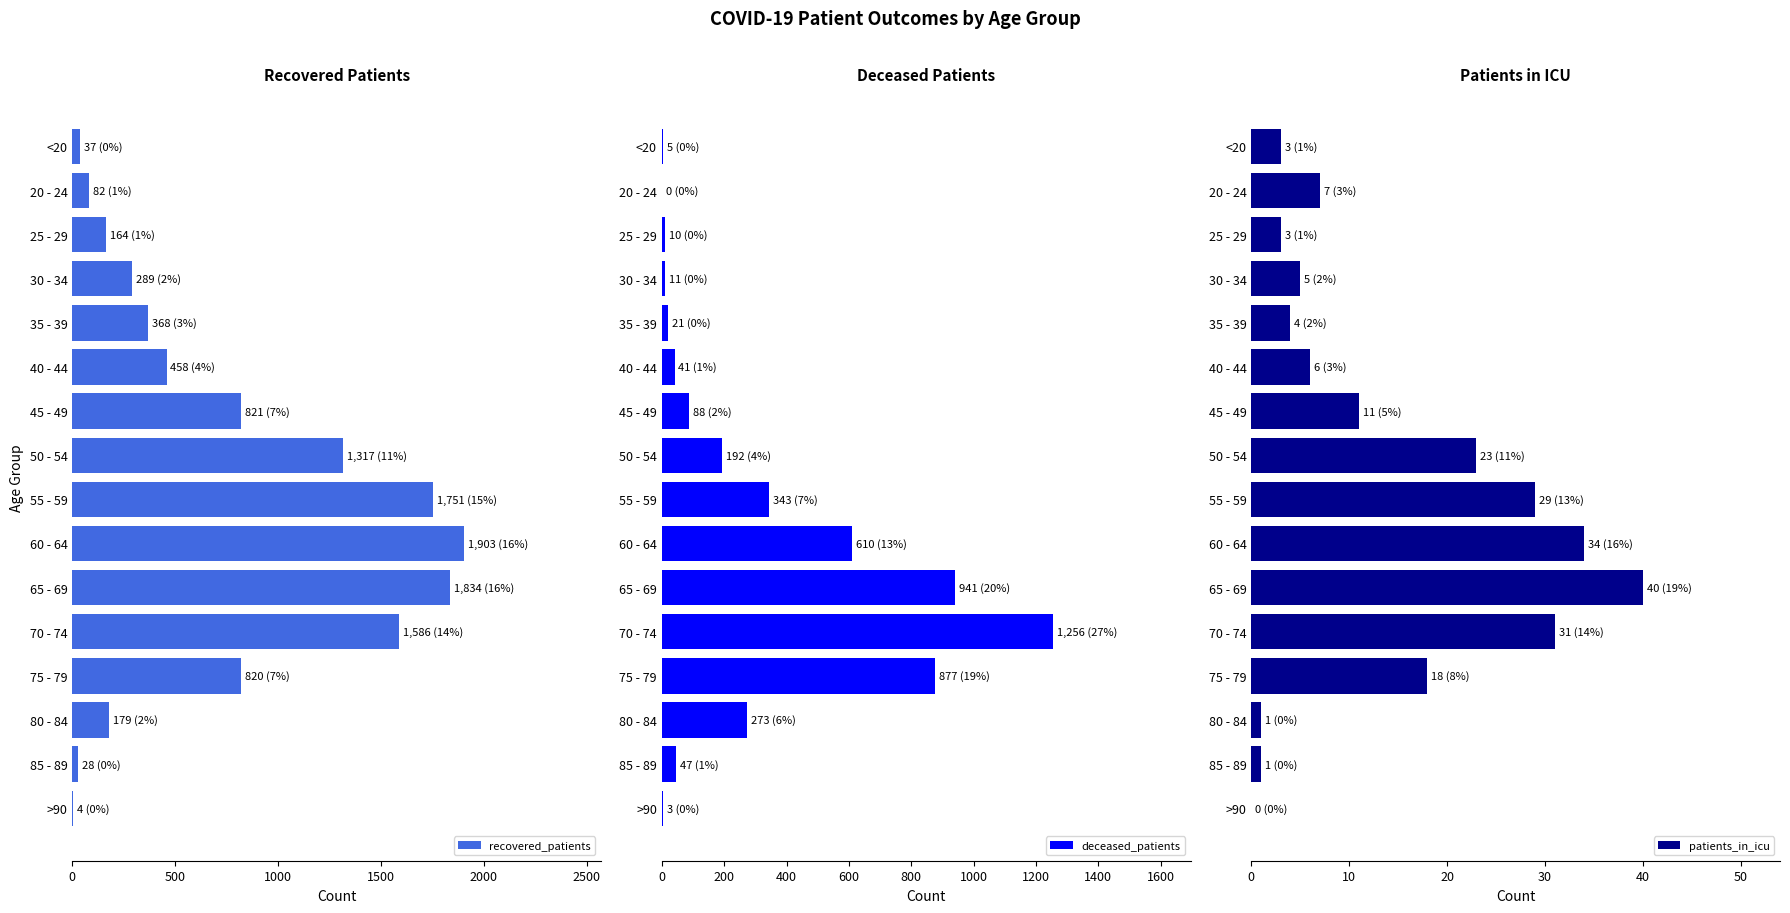

Which series has the largest total across all categories?

recovered_patients